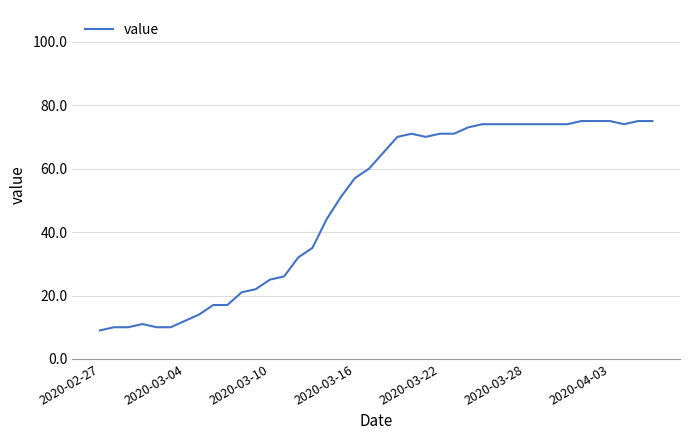

What is the maximum value shown in the chart?

75